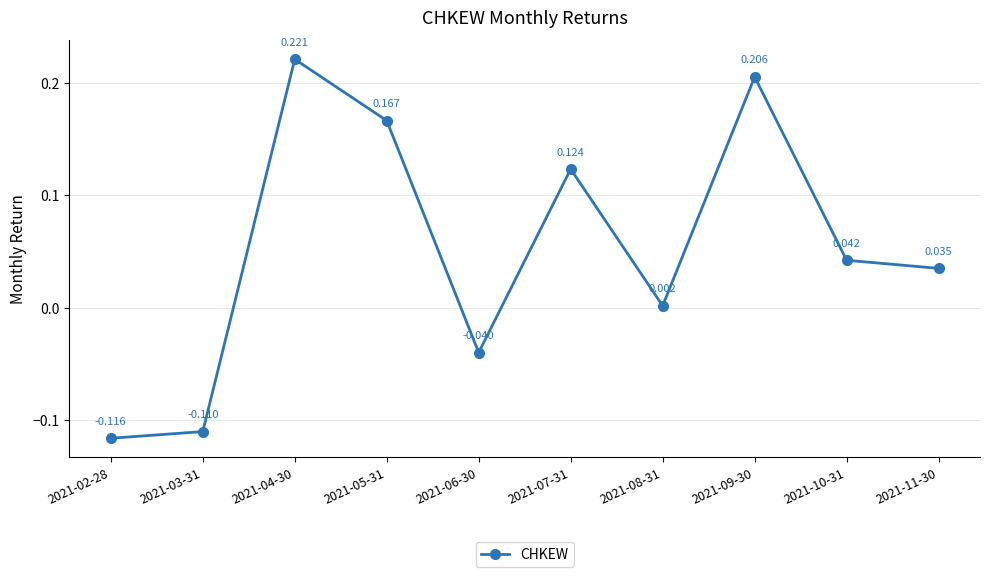

At which category does the data reach its first local peak?

2021-04-30